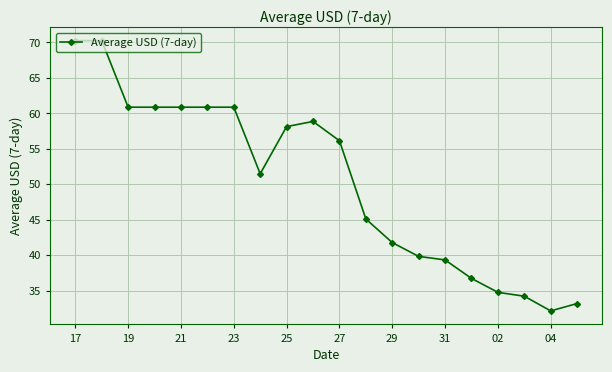

What is the smallest value displayed?

32.1